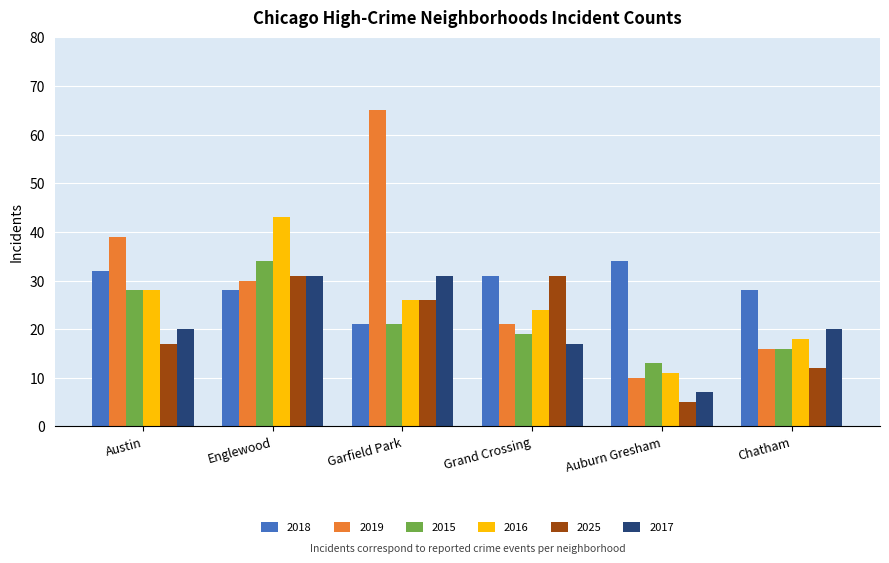

Which category has the lowest value across all series?

Auburn Gresham